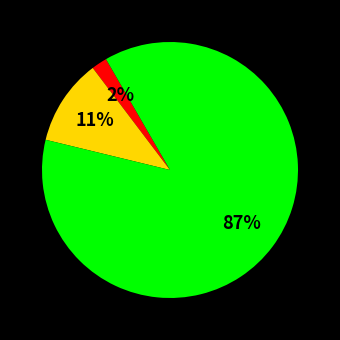

Does any single category account for the majority?

Yes